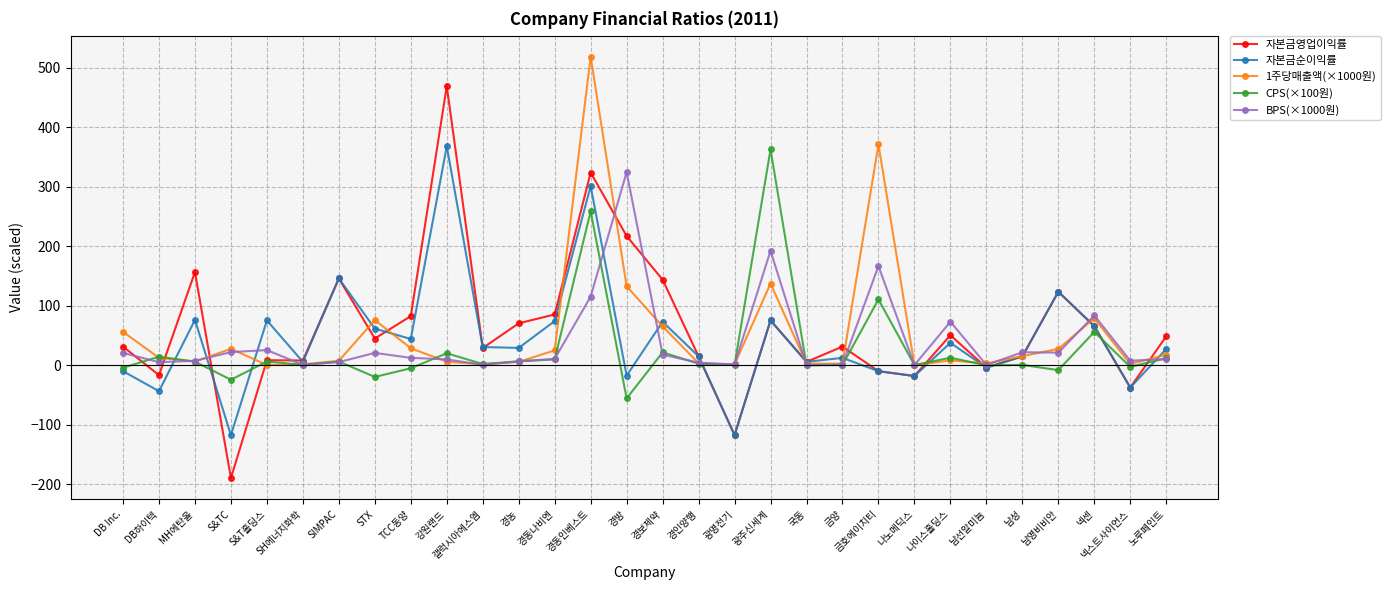

What is the maximum value for CPS(×100원)?

362.5